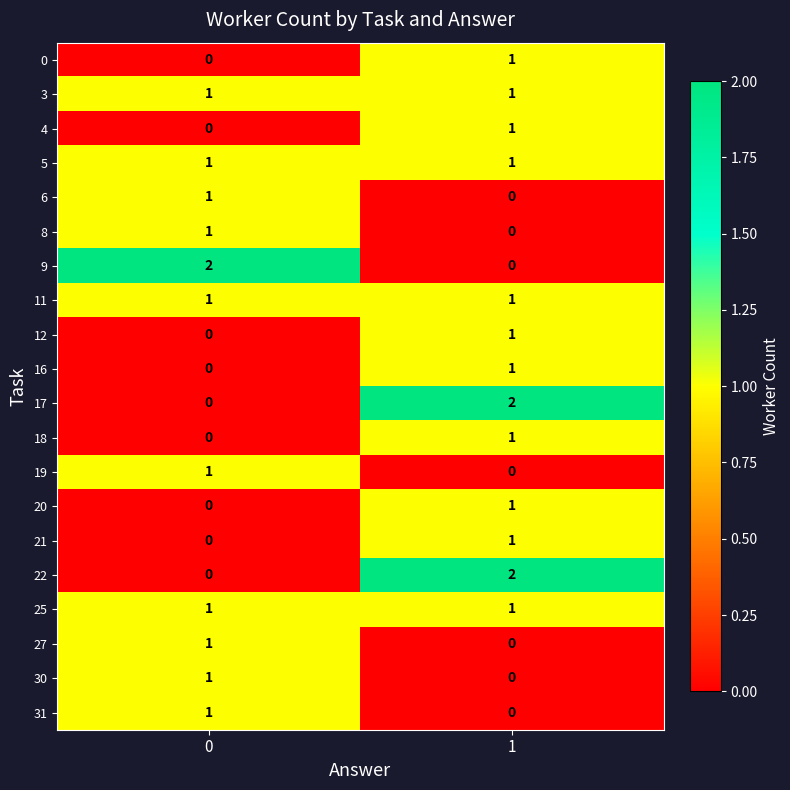

The 4 series shows 0 at 0. True or false?

True